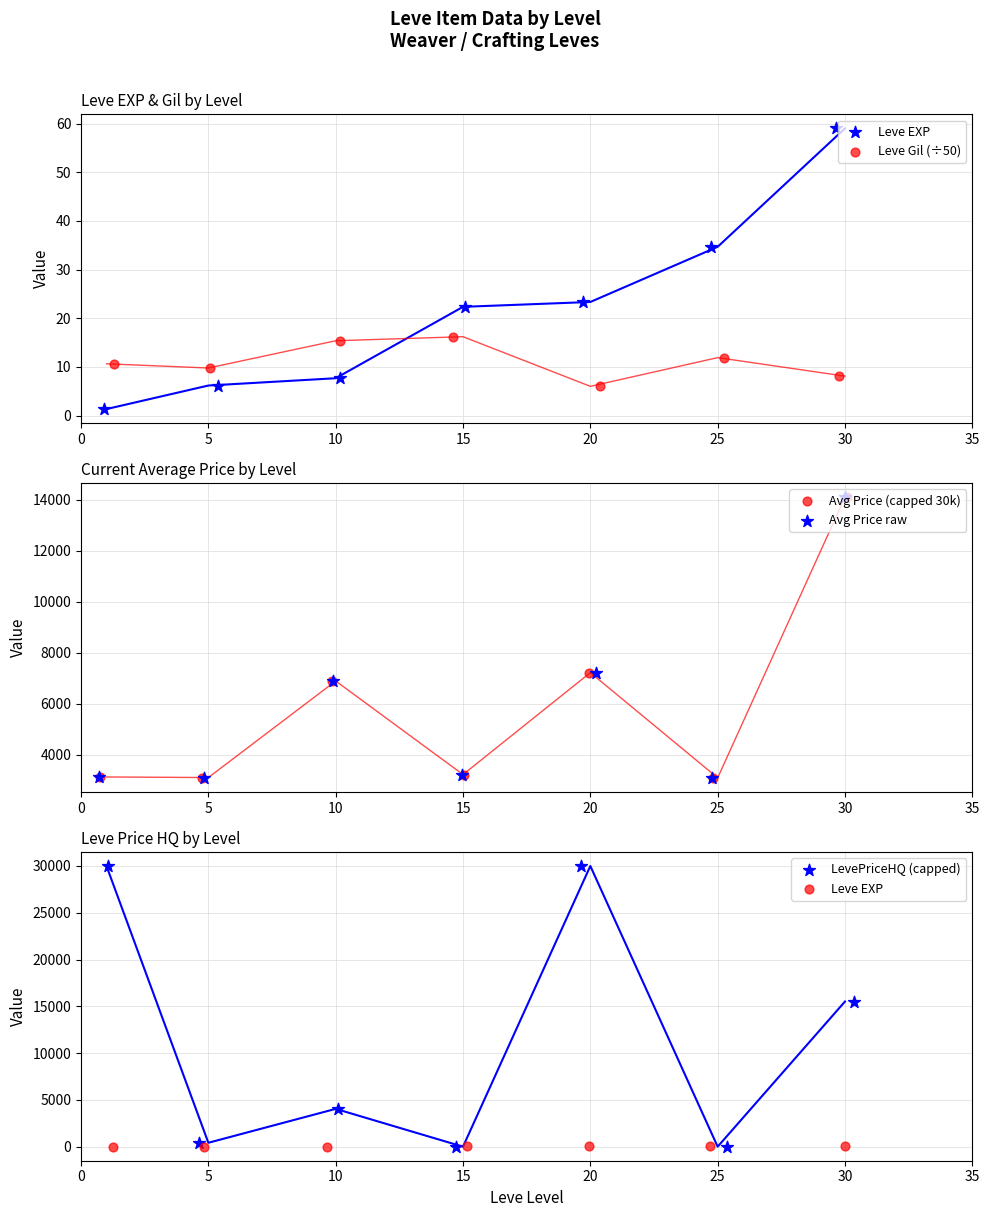

Which series has the largest total across all categories?

LevePriceHQ (capped)